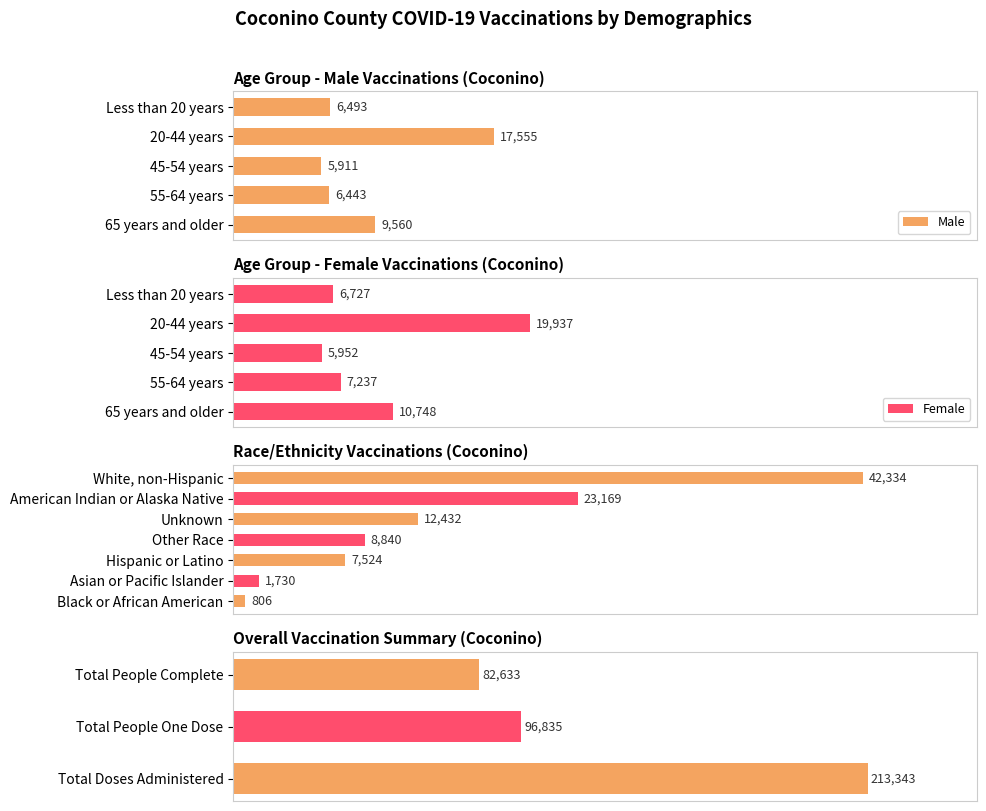

What position from the left is Less than 20 years?

5